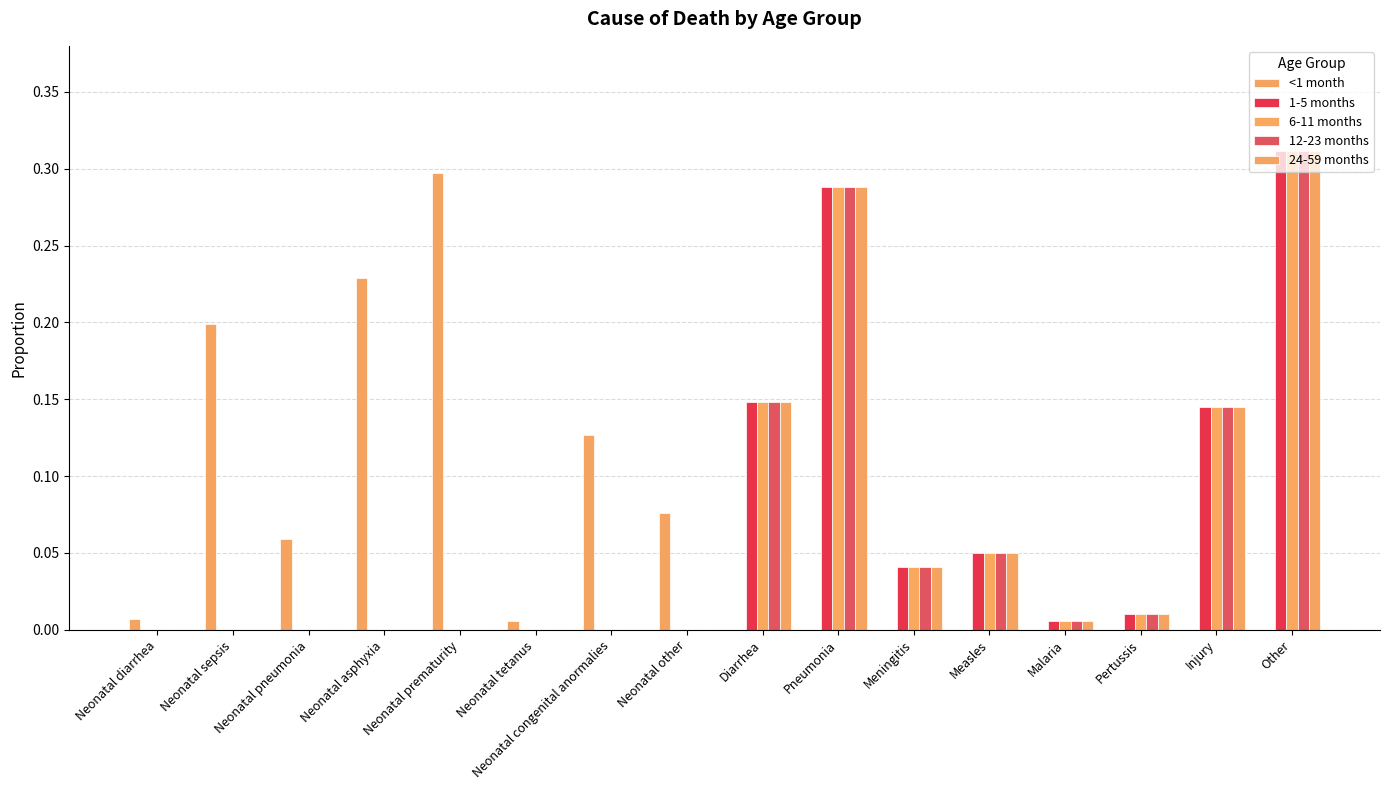

List the labels in order of 24-59 months value, smallest first.

Neonatal diarrhea, Neonatal sepsis, Neonatal pneumonia, Neonatal asphyxia, Neonatal prematurity, Neonatal tetanus, Neonatal congenital anormalies, Neonatal other, Malaria, Pertussis, Meningitis, Measles, Injury, Diarrhea, Pneumonia, Other